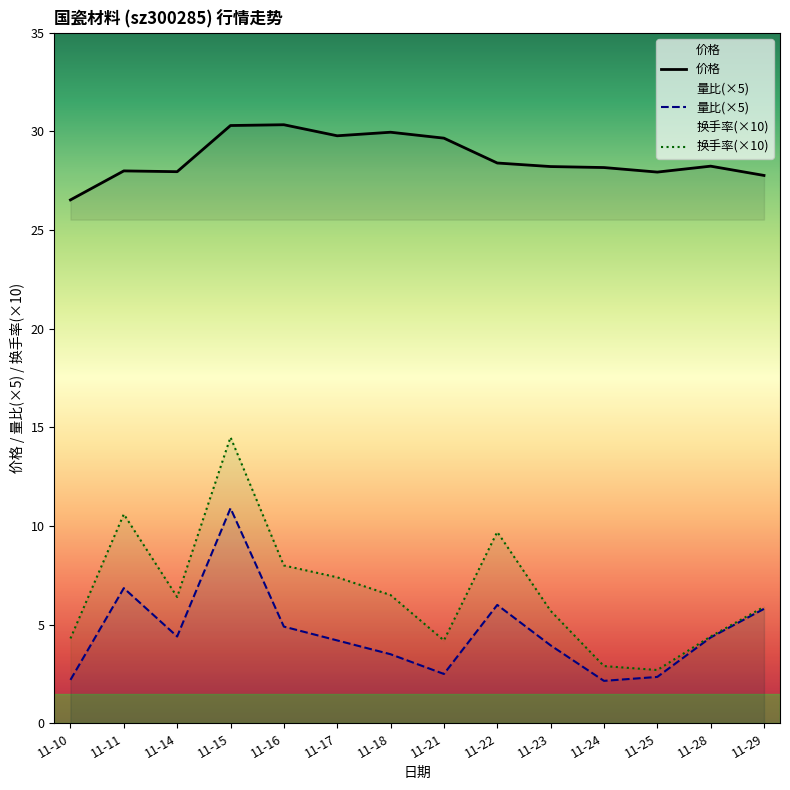

The value of 量比 at 11-18 is 2.1. True or false?

False